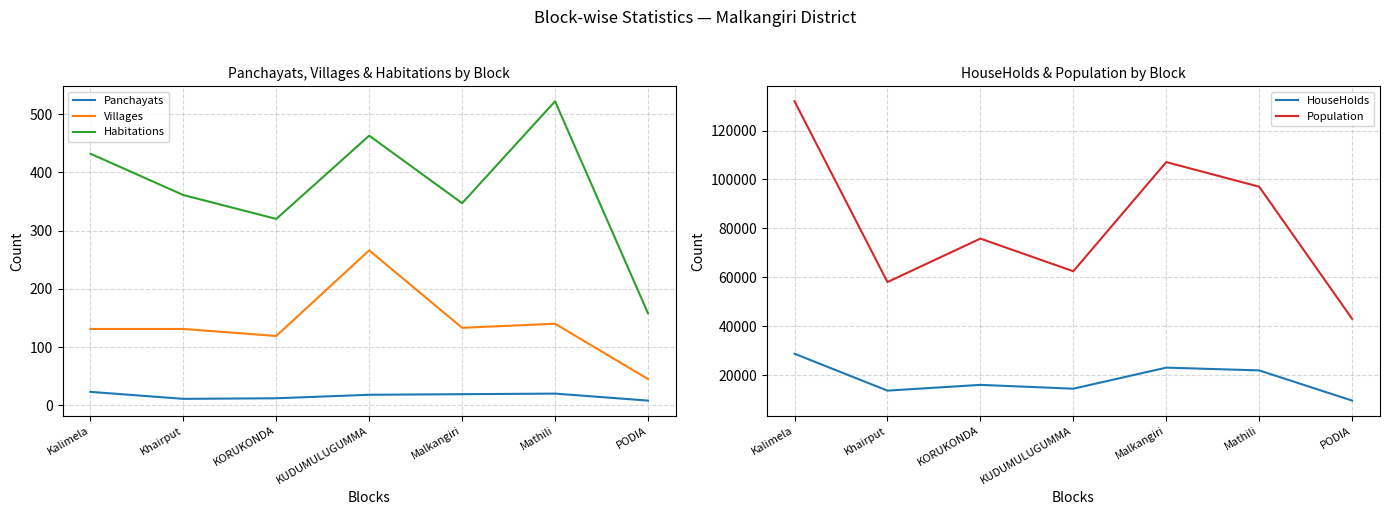

At how many categories does at least one series exceed 53990?

6